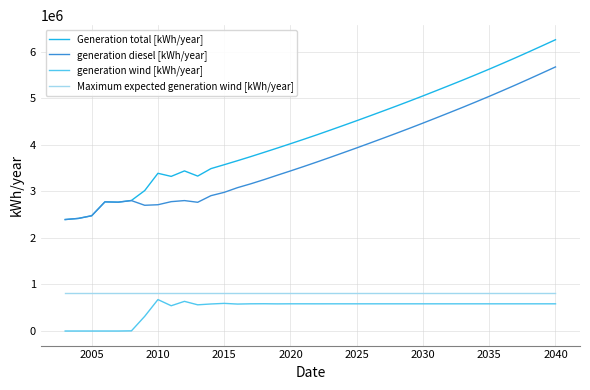

Which series has the largest range (max minus min)?

Generation total [kWh/year]